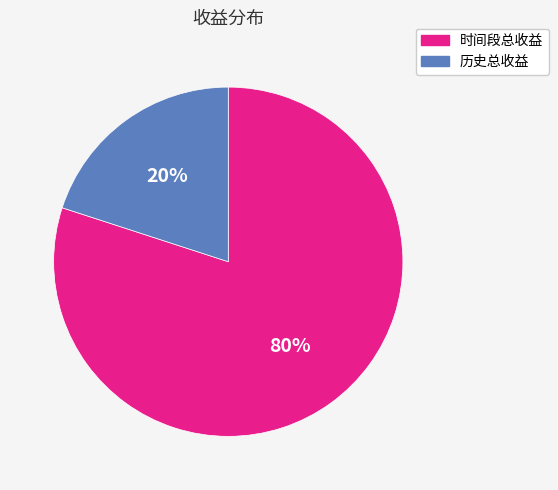

The 历史总收益 slice represents 20% of the pie. True or false?

True